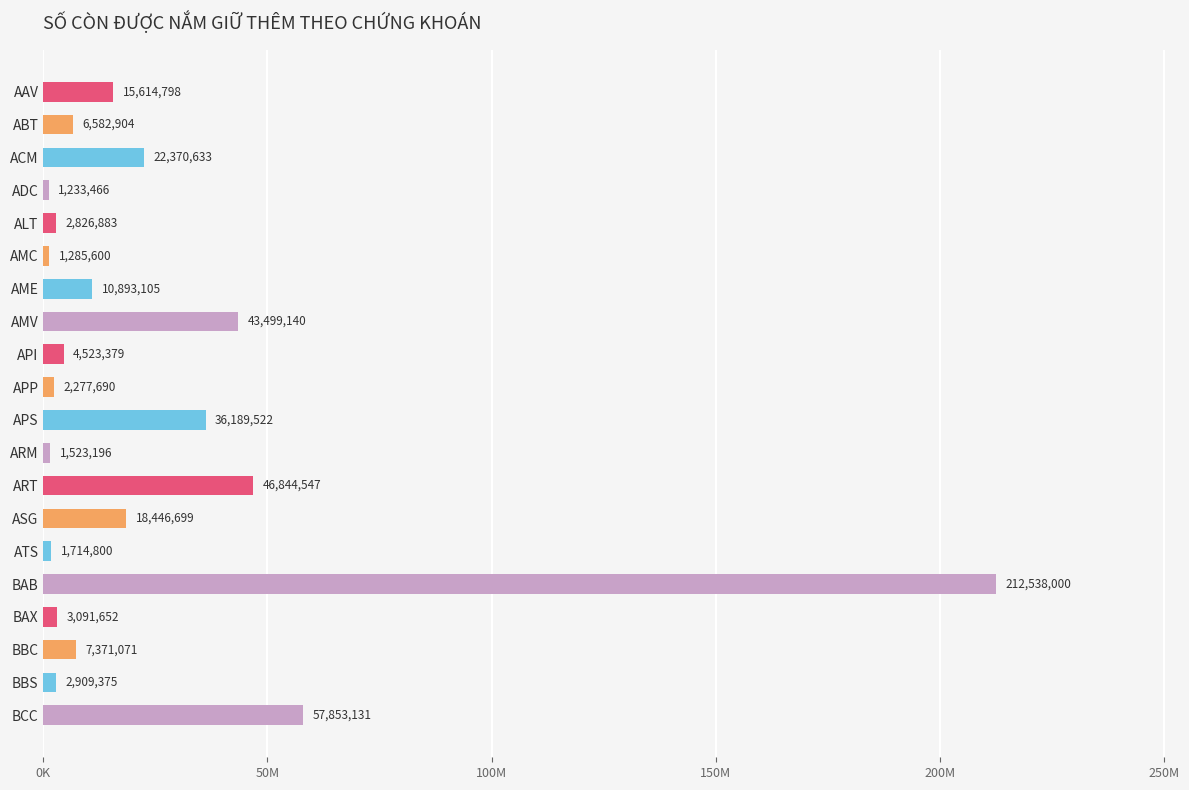

At which category does the chart reach its peak across all series?

BAB